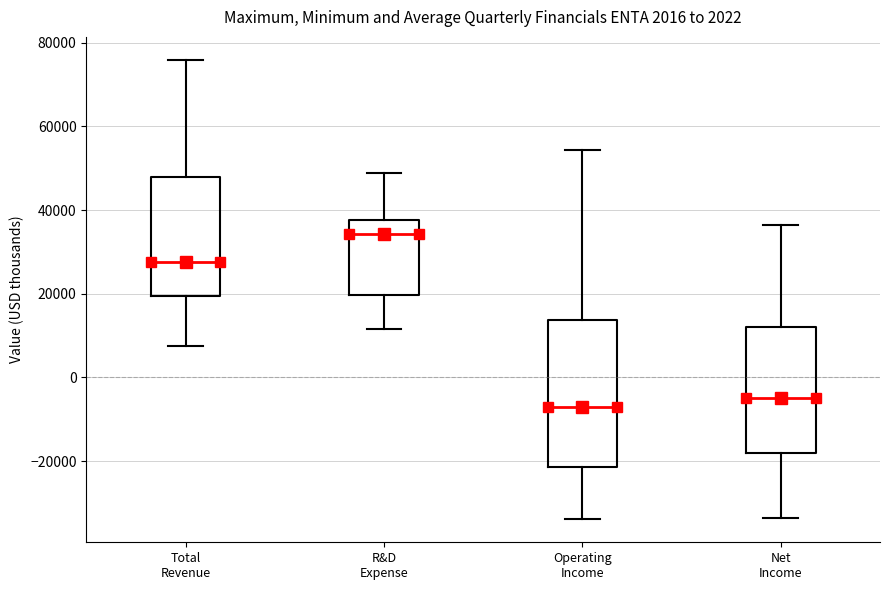

Reading left to right, transcribe this box plot: for each box, give where its median line is, the range the box spans, and where its two whiskers end, as read against the y-axis. The values are not printed on the chart, so give them approximately, as read against the axis.

Total Revenue: median 28000, box 20000 to 48000, whiskers 8000 to 76000
R&D Expense: median 34000, box 20000 to 38000, whiskers 12000 to 48000
Operating Income: median -8000, box -22000 to 14000, whiskers -34000 to 54000
Net Income: median -4000, box -18000 to 12000, whiskers -34000 to 36000